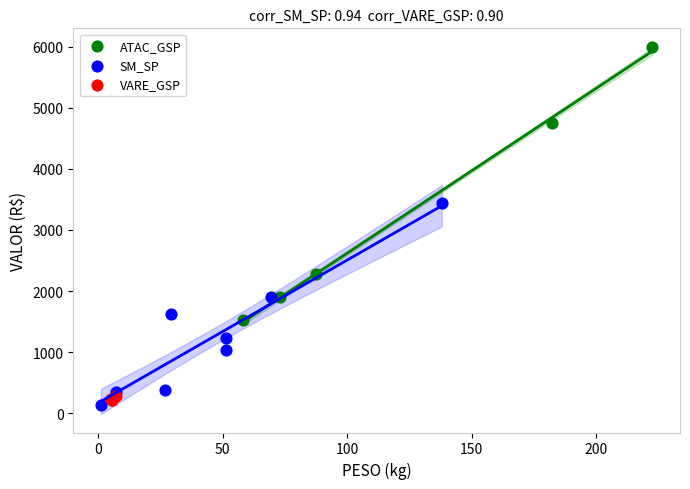

Which series has the largest Y range (max minus min)?

ATAC_GSP